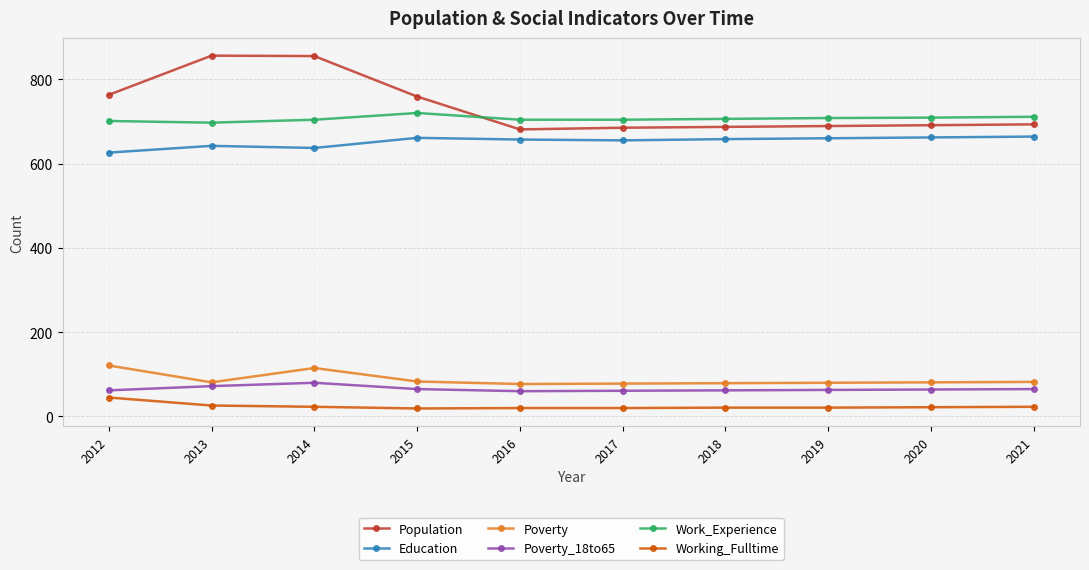

What value does the Working_Fulltime series have at 2019, to the nearest 10?

20